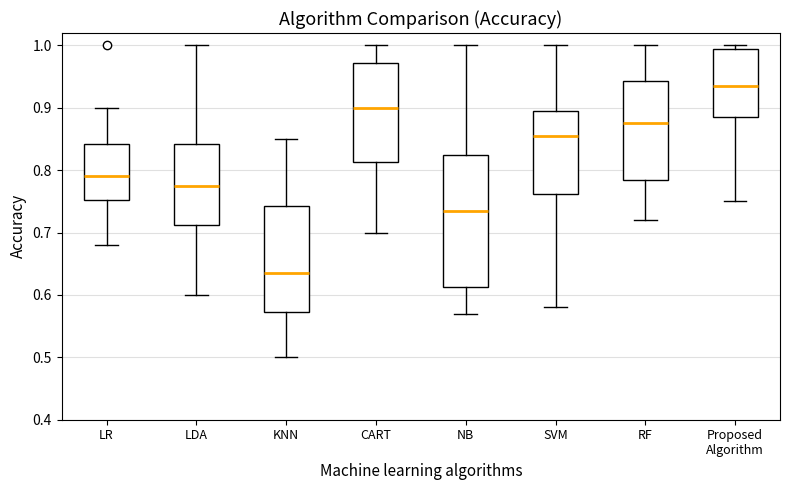

Reading left to right, transcribe this box plot: for each box, give where its median line is, the range the box spans, and where its two whiskers end, as read against the y-axis. The values are not printed on the chart, so give them approximately, as read against the axis.

LR: median 0.79, box 0.75 to 0.84, whiskers 0.68 to 0.90
LDA: median 0.78, box 0.71 to 0.84, whiskers 0.60 to 1.00
KNN: median 0.64, box 0.57 to 0.74, whiskers 0.50 to 0.85
CART: median 0.90, box 0.81 to 0.97, whiskers 0.70 to 1.00
NB: median 0.74, box 0.61 to 0.83, whiskers 0.57 to 1.00
SVM: median 0.86, box 0.76 to 0.90, whiskers 0.58 to 1.00
RF: median 0.88, box 0.79 to 0.94, whiskers 0.72 to 1.00
Proposed Algorithm: median 0.94, box 0.89 to 1.00, whiskers 0.75 to 1.00 (just above the box's upper edge)